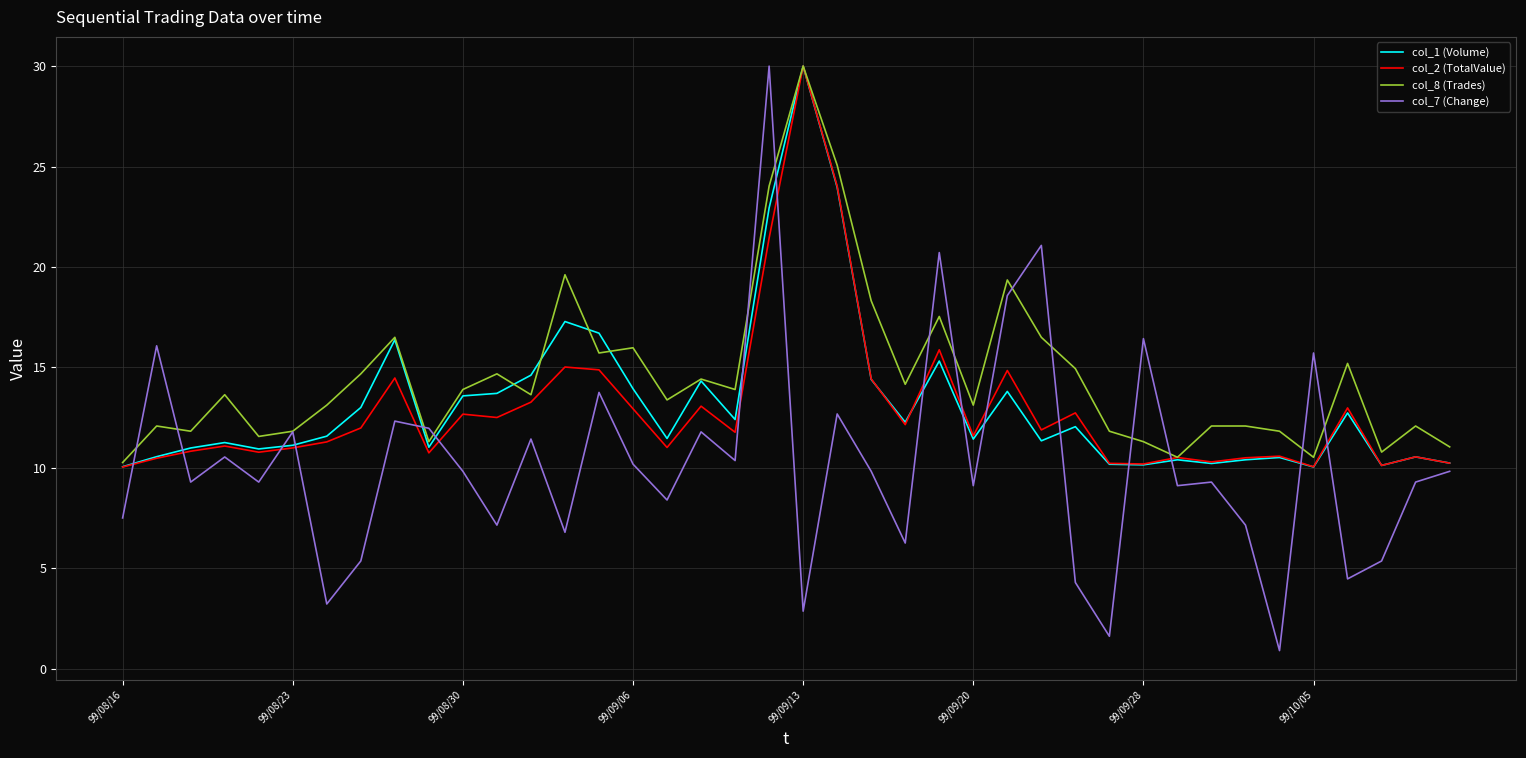

True or false: col_1 (Volume) and col_7 (Change) intersect in this chart.

True